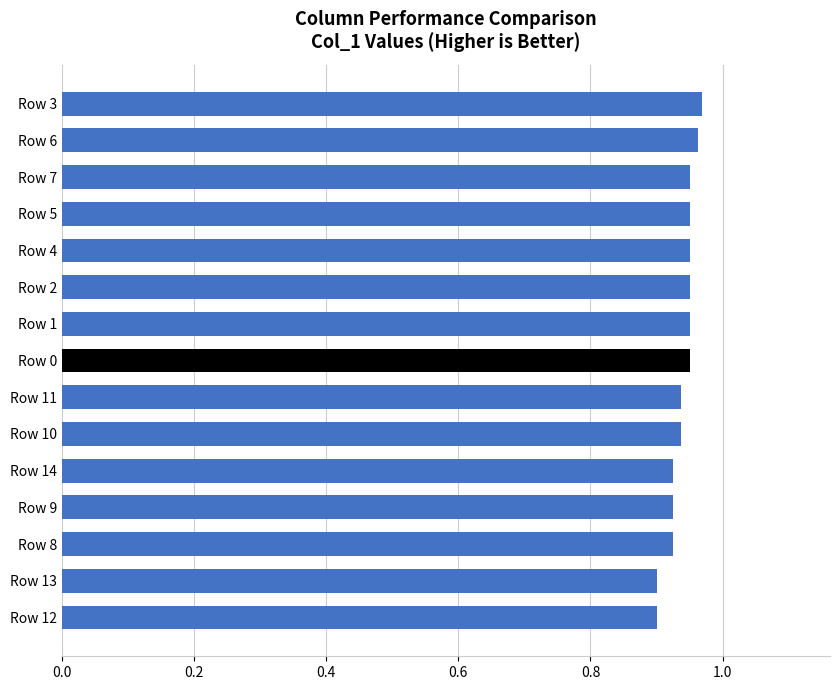

How many values are between 0 and 1?

15